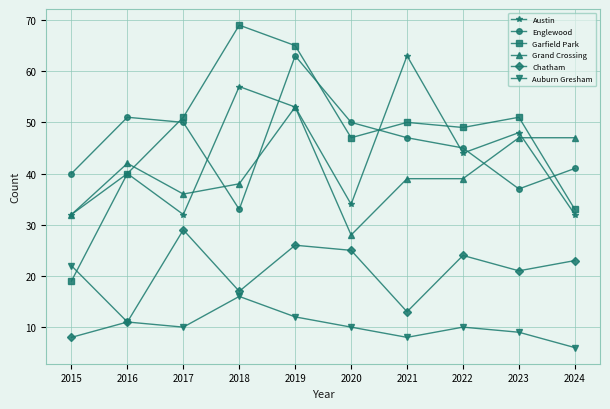

Reading left to right, list all the values displayed in this chart.

Austin: 32	40	32	57	53	34	63	44	48	32
Englewood: 40	51	50	33	63	50	47	45	37	41
Garfield Park: 19	40	51	69	65	47	50	49	51	33
Grand Crossing: 32	42	36	38	53	28	39	39	47	47
Chatham: 8	11	29	17	26	25	13	24	21	23
Auburn Gresham: 22	11	10	16	12	10	8	10	9	6